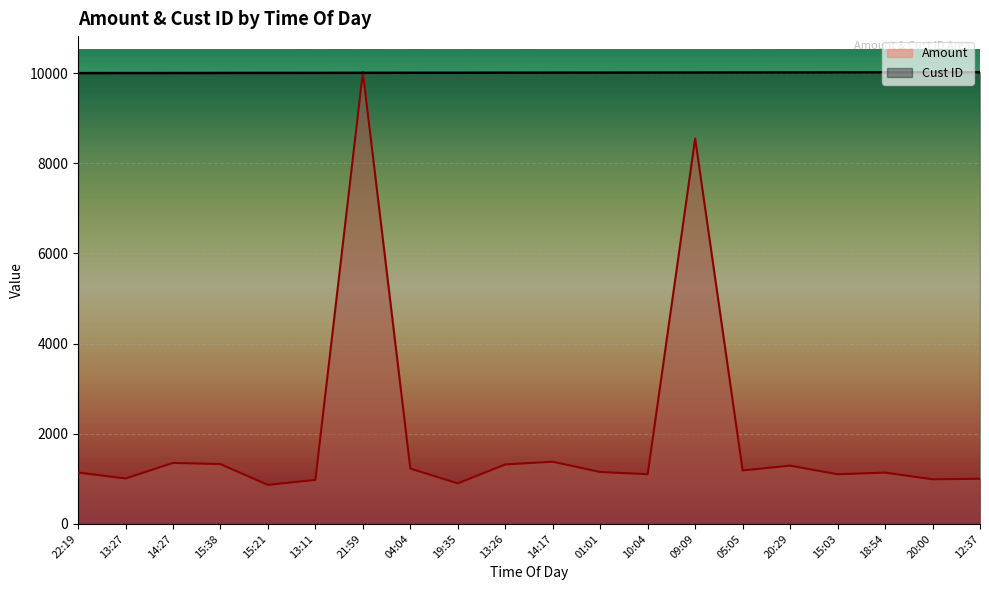

What is the average value of the Amount series?

1950.4